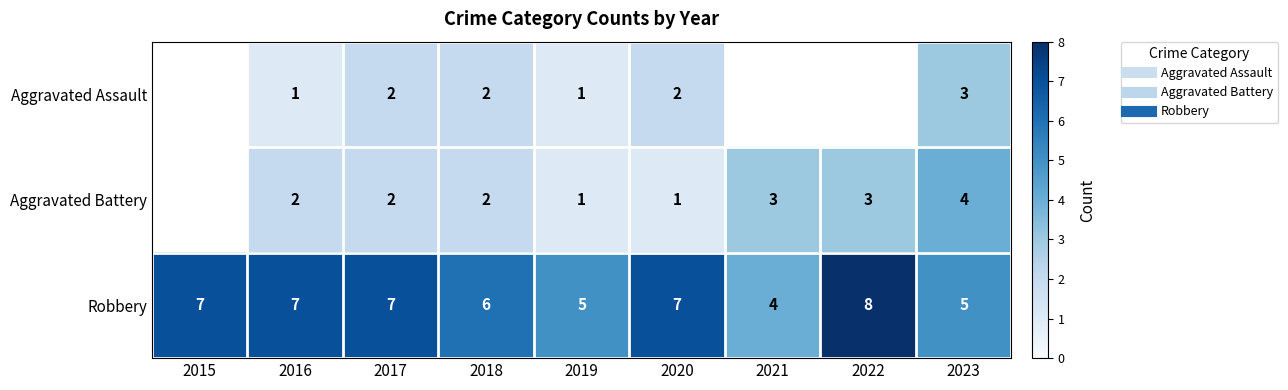

True or false: Robbery has a value of 7.0 at 2015.

True